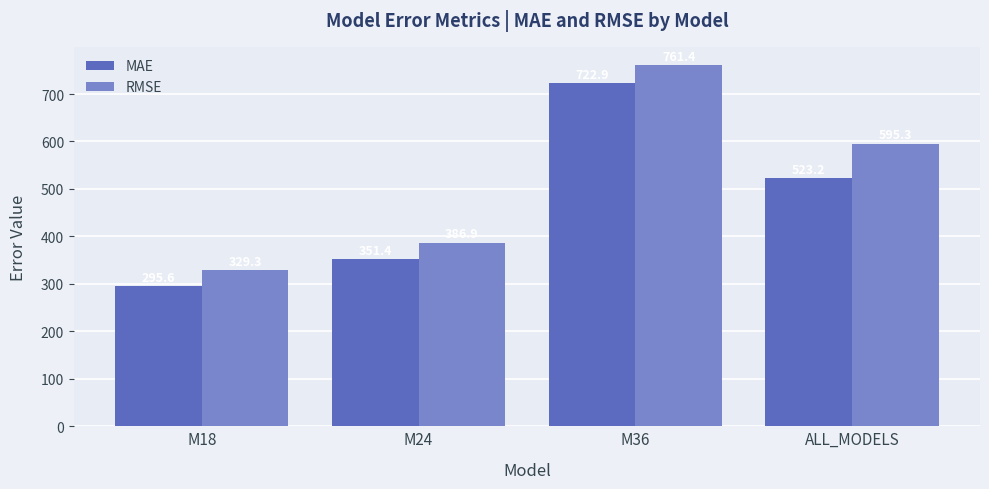

At which label does MAE first exceed 523?

M36